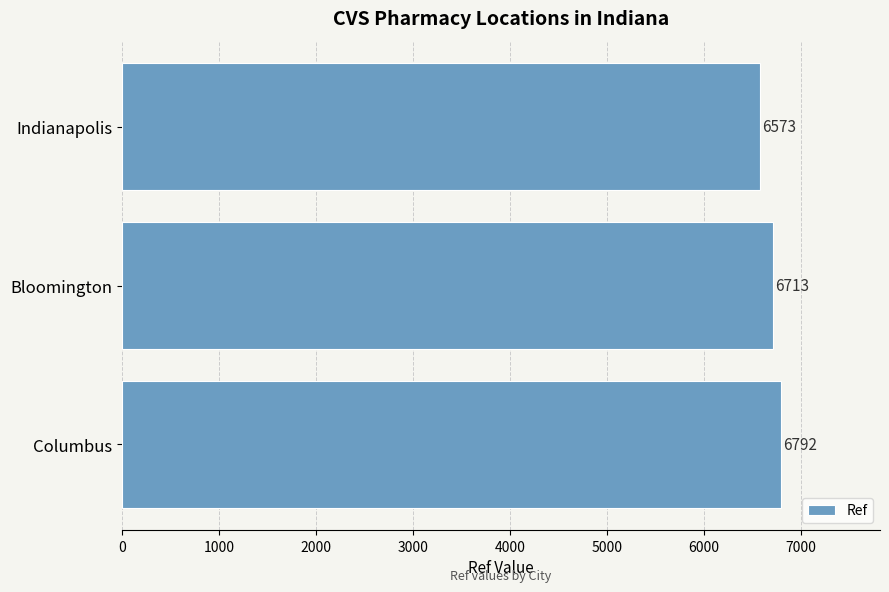

What is the difference between the maximum and minimum values?

219